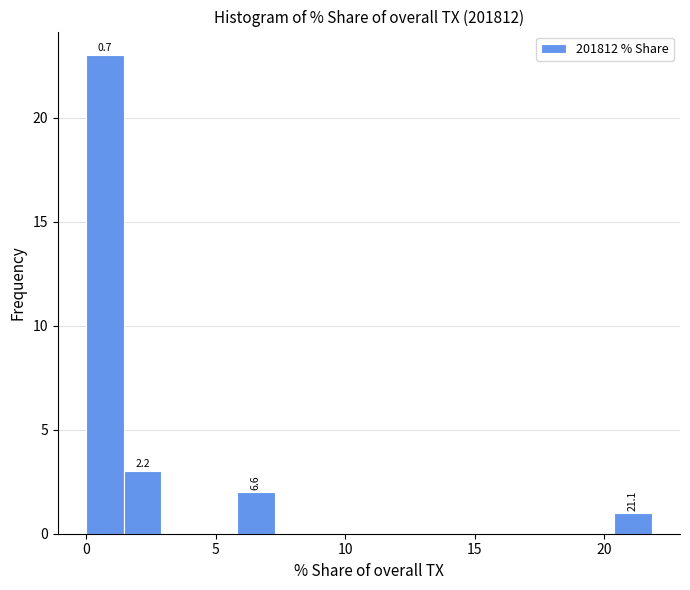

Around what value on the x-axis is the tallest bar? Give the approximate position of its centre, as read against the axis.

0.5